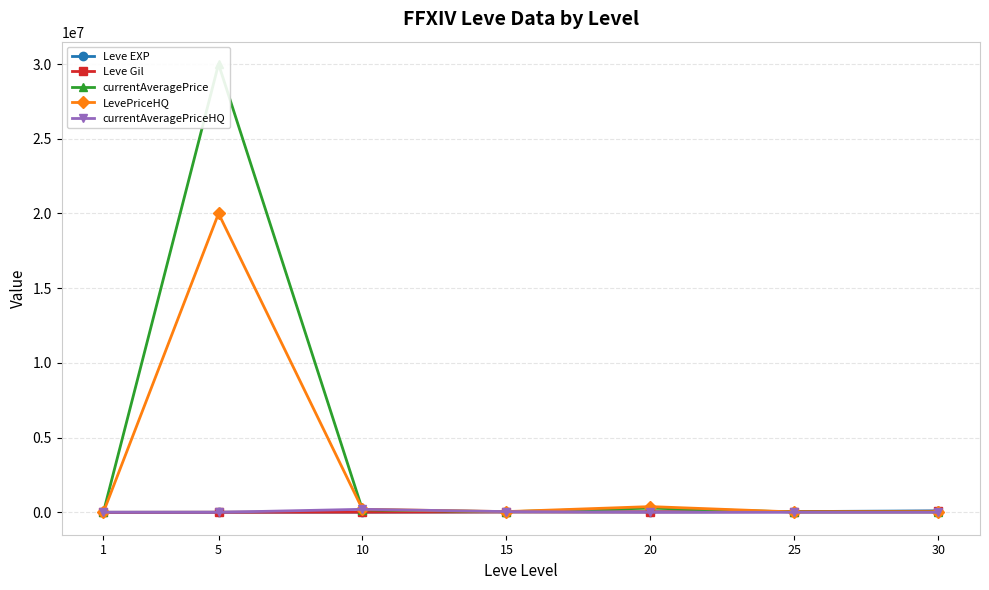

Which series changed the most between 1 and 15?

LevePriceHQ